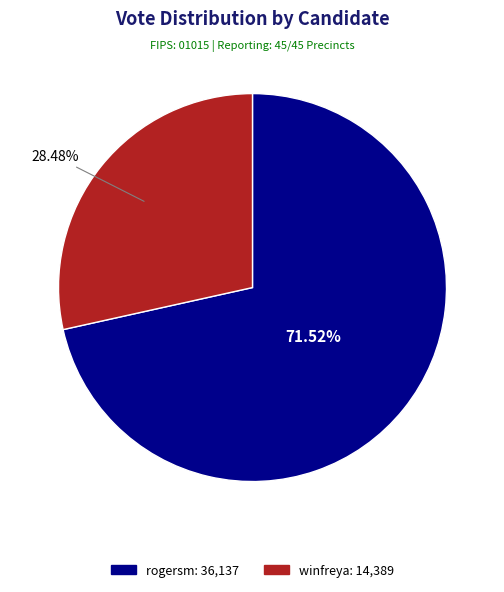

How many slices are in this pie chart?

2